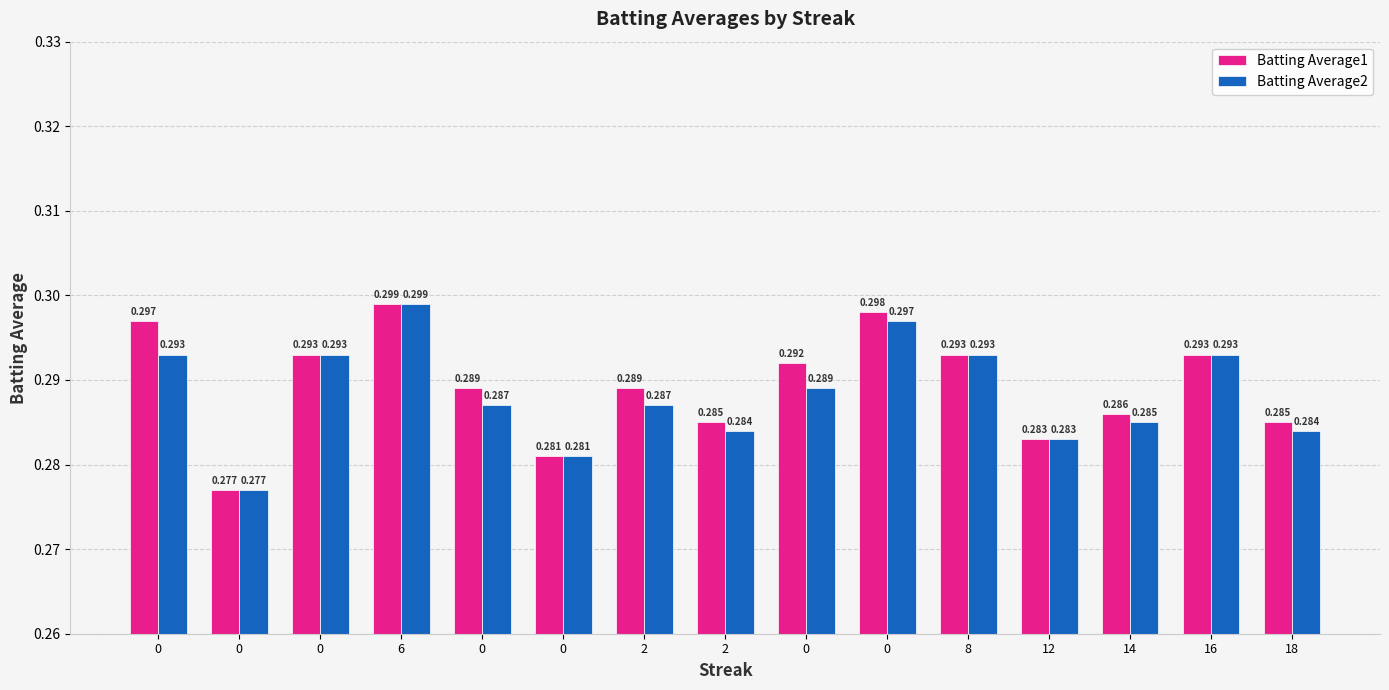

How many Batting Average1 values are between 0 and 1?

15